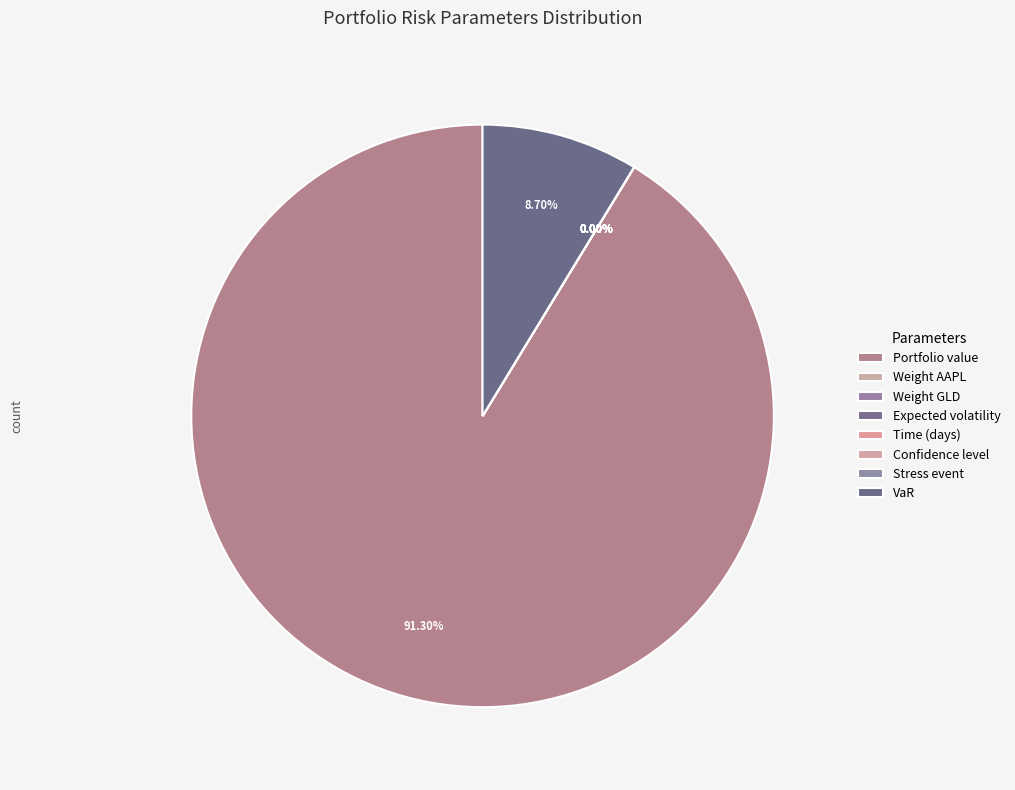

How much of the chart is everything except Time (days)?

100.0%